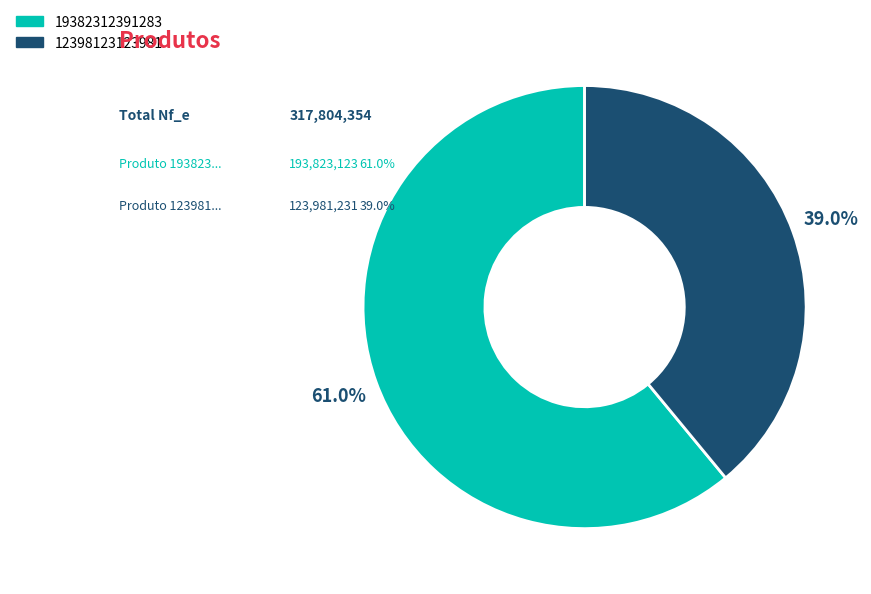

Which category has the biggest portion of the pie?

19382312391283